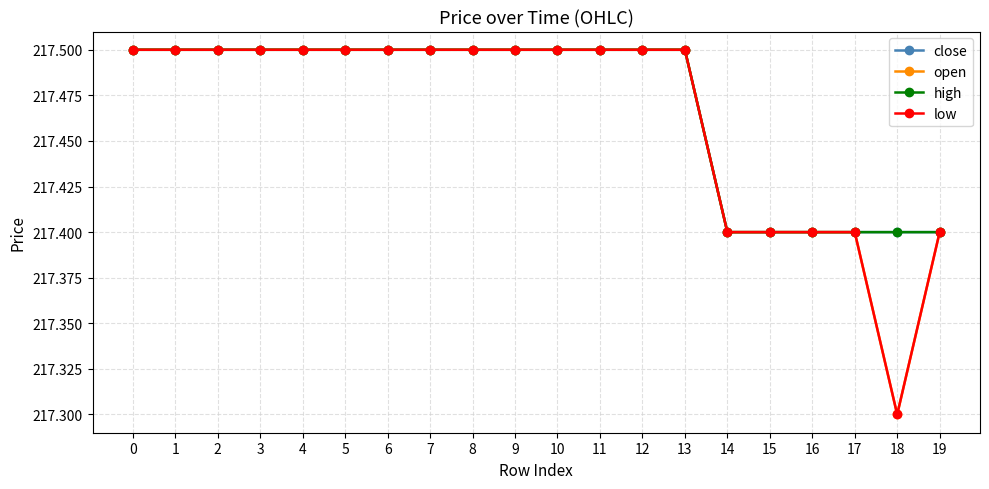

Reading left to right, extract all data points from this chart.

close: 0=217.5	1=217.5	2=217.5	3=217.5	4=217.5	5=217.5	6=217.5	7=217.5	8=217.5	9=217.5	10=217.5	11=217.5	12=217.5	13=217.5	14=217.4	15=217.4	16=217.4	17=217.4	18=217.4	19=217.4
open: 0=217.5	1=217.5	2=217.5	3=217.5	4=217.5	5=217.5	6=217.5	7=217.5	8=217.5	9=217.5	10=217.5	11=217.5	12=217.5	13=217.5	14=217.4	15=217.4	16=217.4	17=217.4	18=217.3	19=217.4
high: 0=217.5	1=217.5	2=217.5	3=217.5	4=217.5	5=217.5	6=217.5	7=217.5	8=217.5	9=217.5	10=217.5	11=217.5	12=217.5	13=217.5	14=217.4	15=217.4	16=217.4	17=217.4	18=217.4	19=217.4
low: 0=217.5	1=217.5	2=217.5	3=217.5	4=217.5	5=217.5	6=217.5	7=217.5	8=217.5	9=217.5	10=217.5	11=217.5	12=217.5	13=217.5	14=217.4	15=217.4	16=217.4	17=217.4	18=217.3	19=217.4